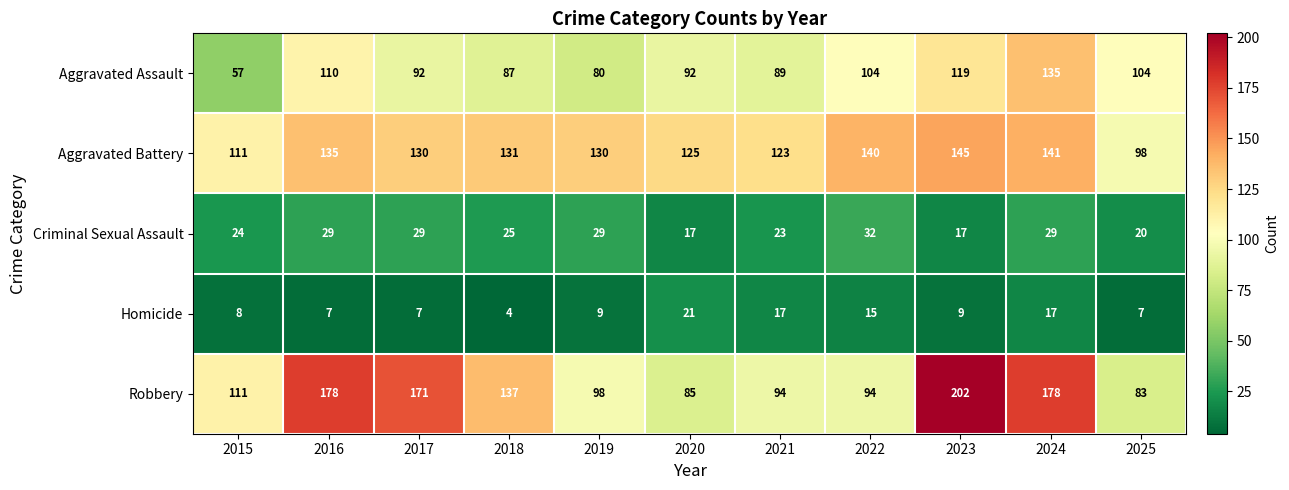

What is the total value across all series at 2025?

312